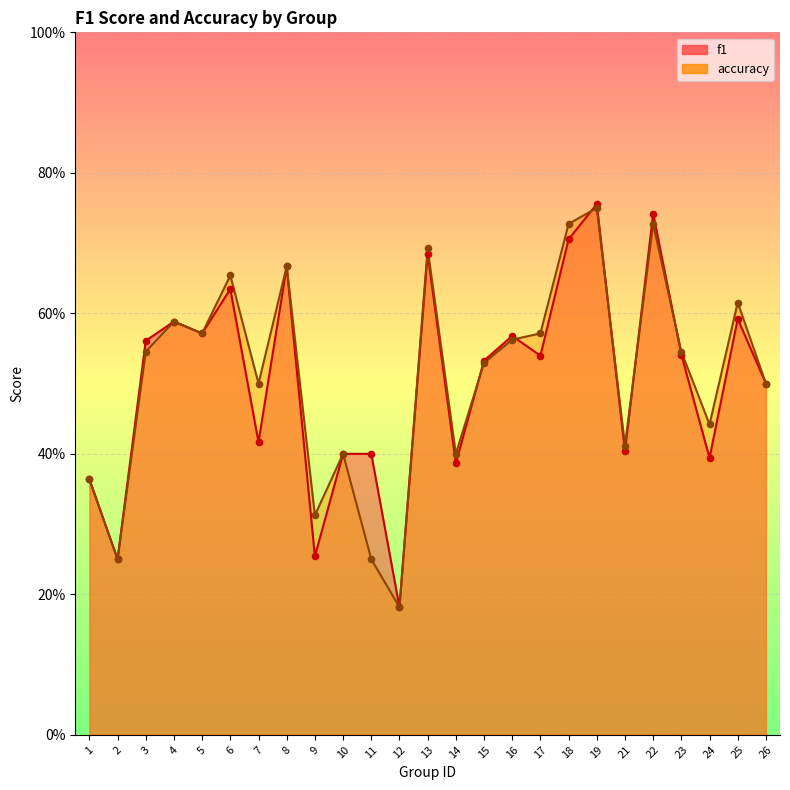

Which series contains the lowest Y value?

f1